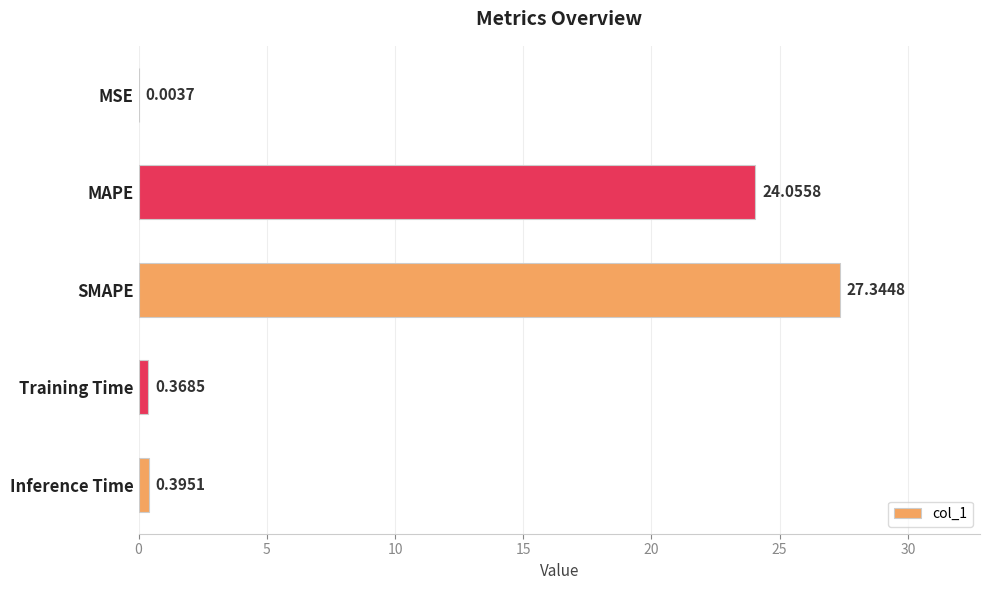

What is the sum of all values?

52.2